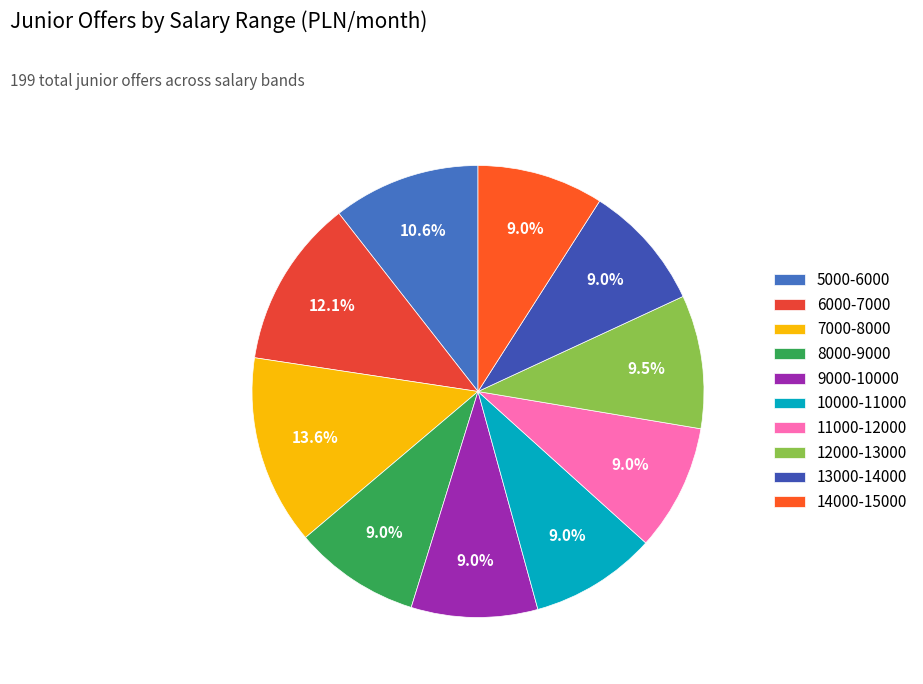

The 6000-7000 slice represents 5% of the pie. True or false?

False